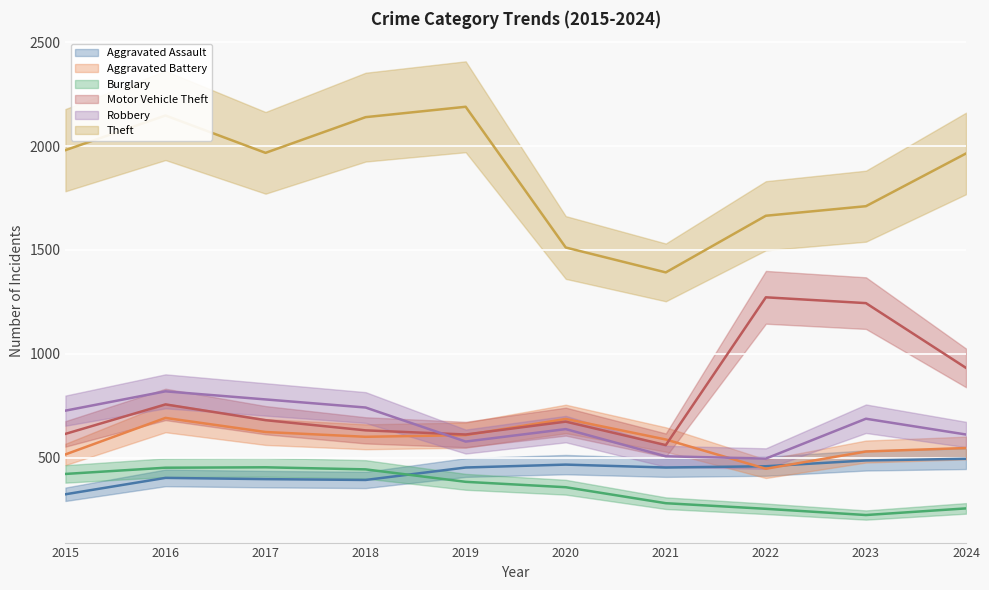

True or false: Robbery and Motor Vehicle Theft cross at least once.

True